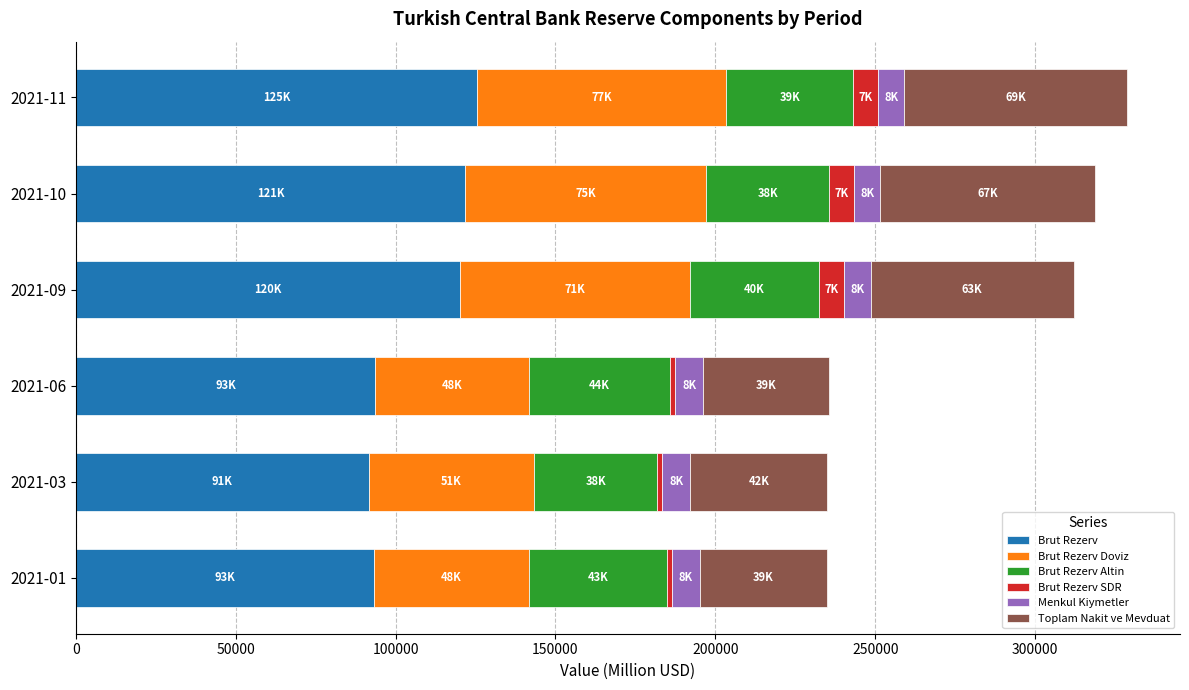

What is the minimum value for Brut Rezerv?

91663